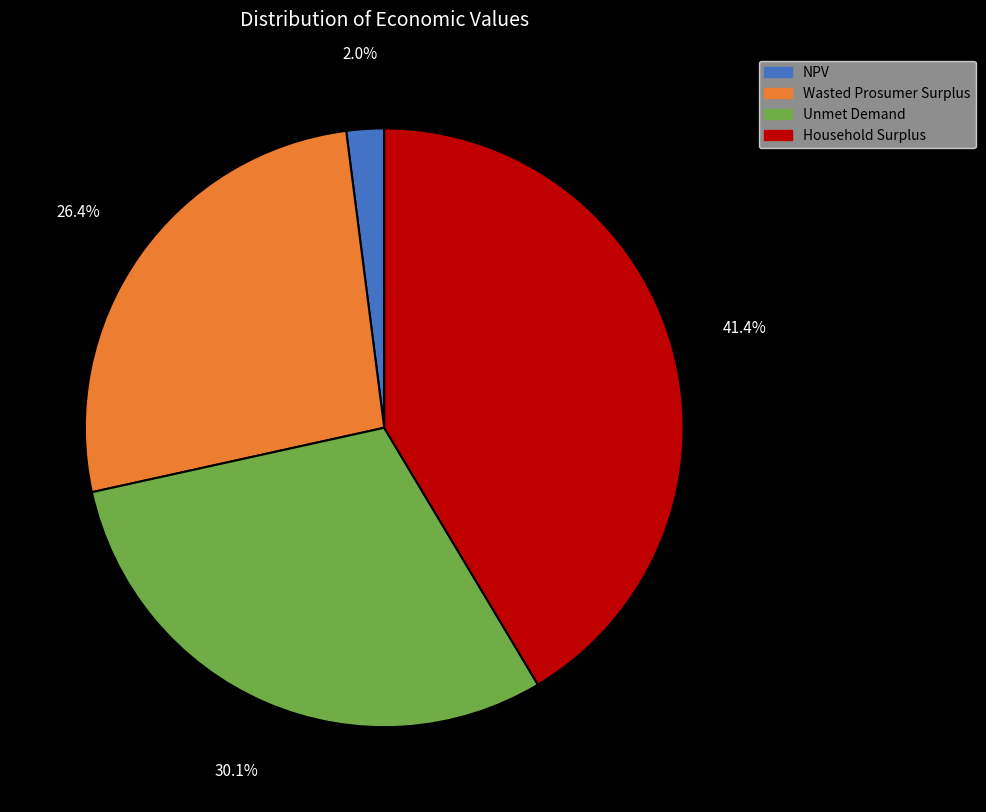

Is Unmet Demand the majority of the pie?

No